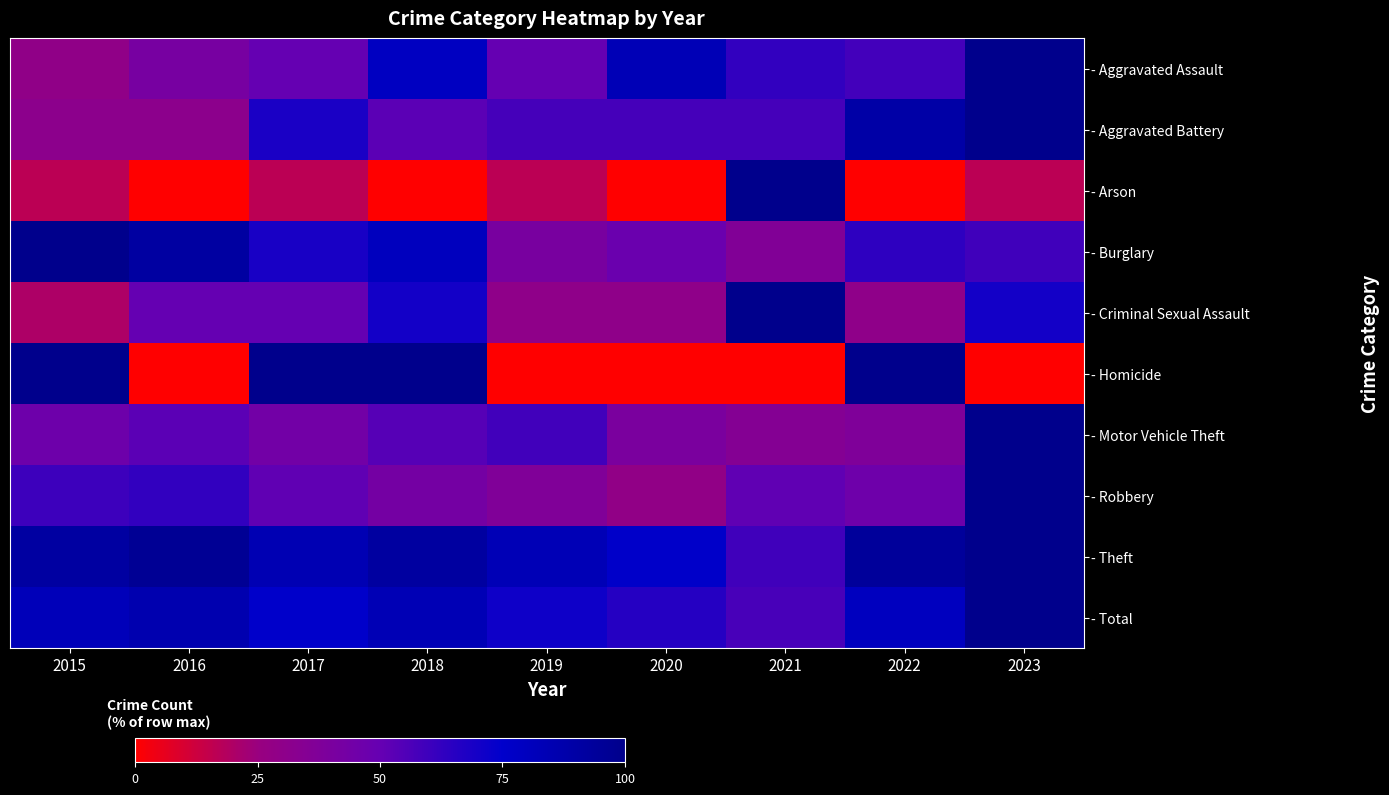

At how many categories does at least one series exceed 46?

9